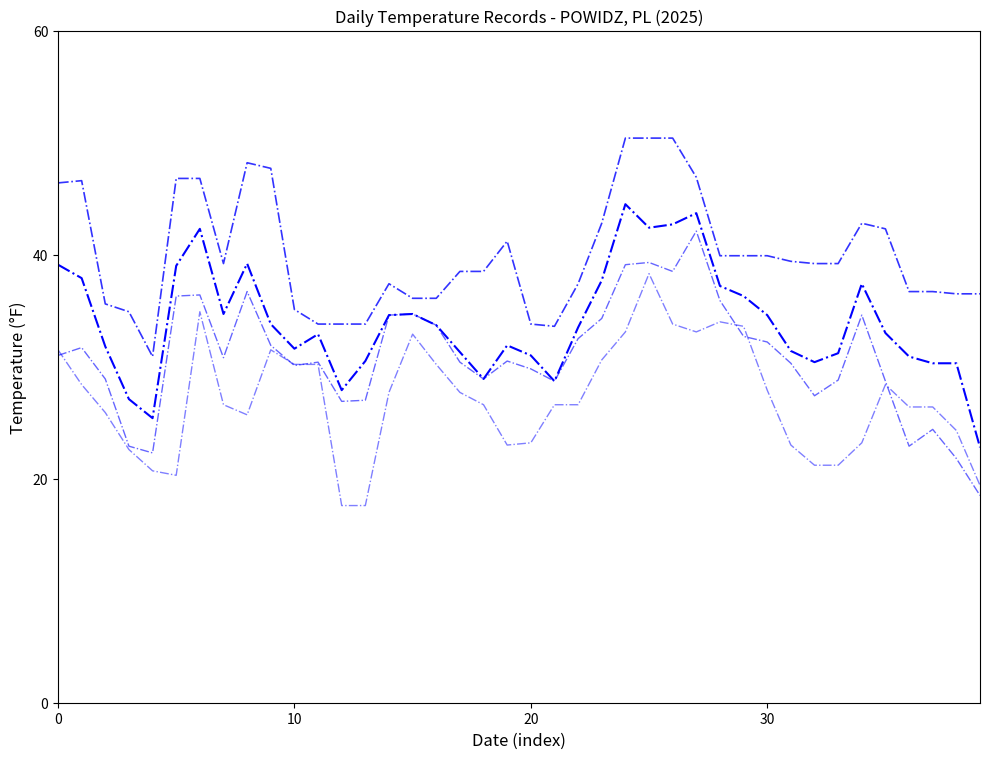

How many lines are shown in the chart?

4